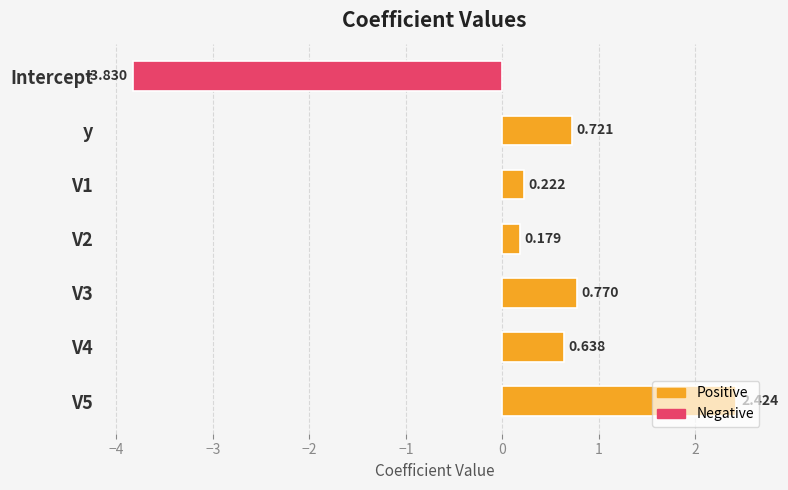

Count the number of categories in the chart.

7